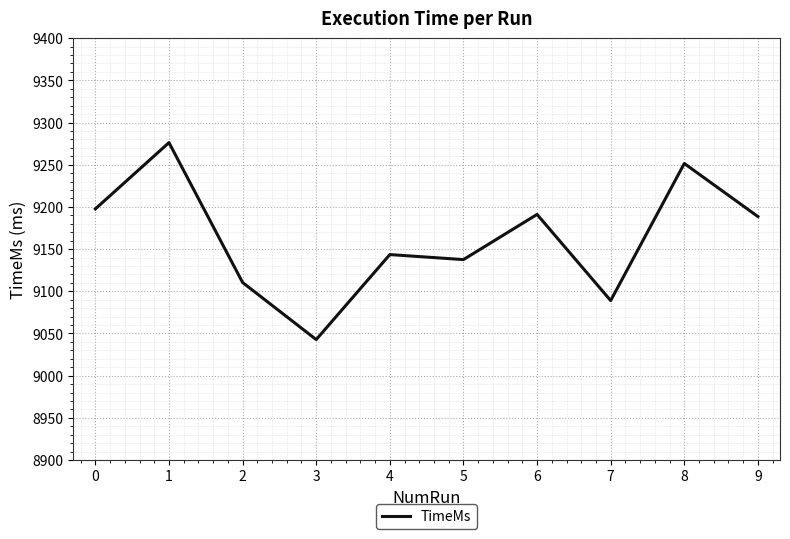

Is it true that the value at 8 is 13918.9?

False